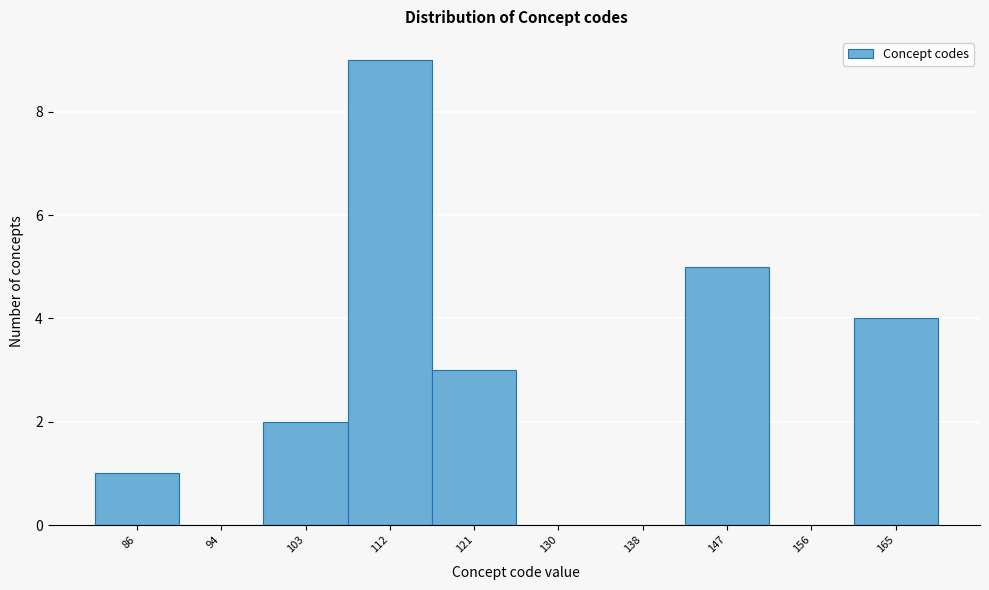

Reading left to right, what are all the values shown in this chart?

86=1	94=0	103=2	112=9	121=3	130=0	138=0	147=5	156=0	165=4